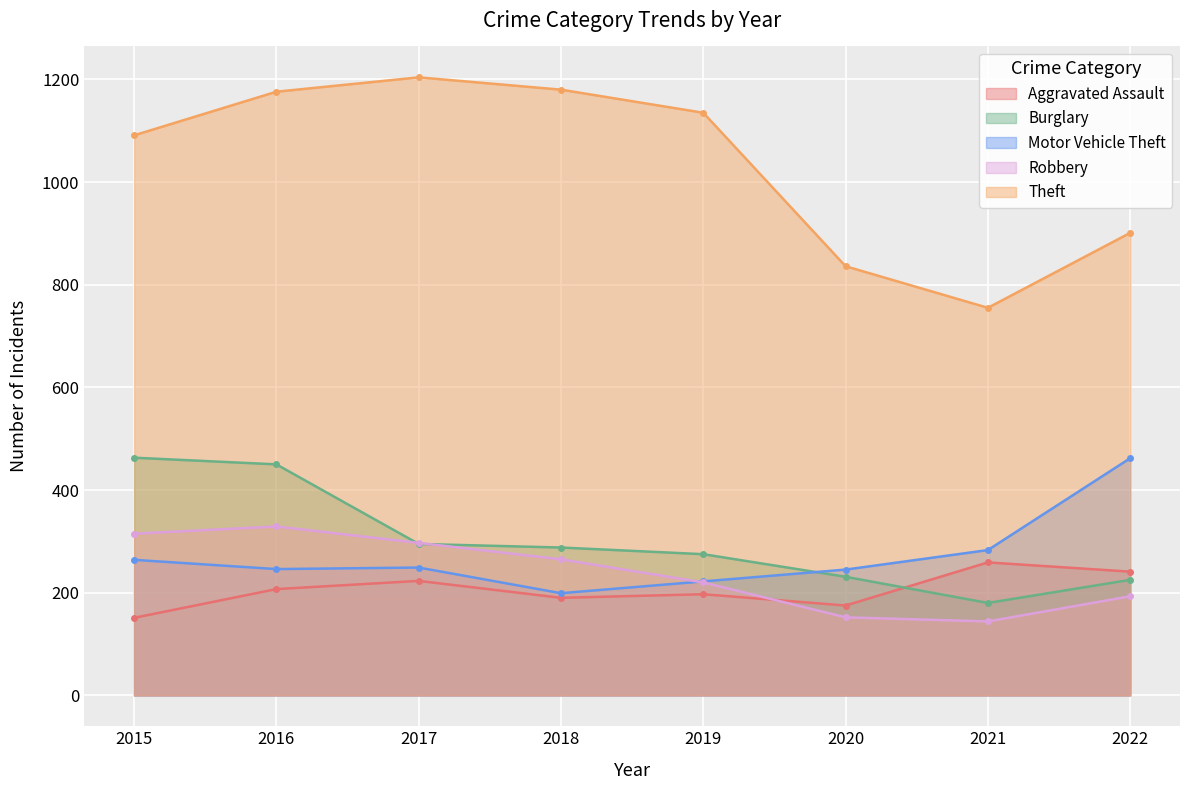

How many values in the Burglary series are below 288?

4